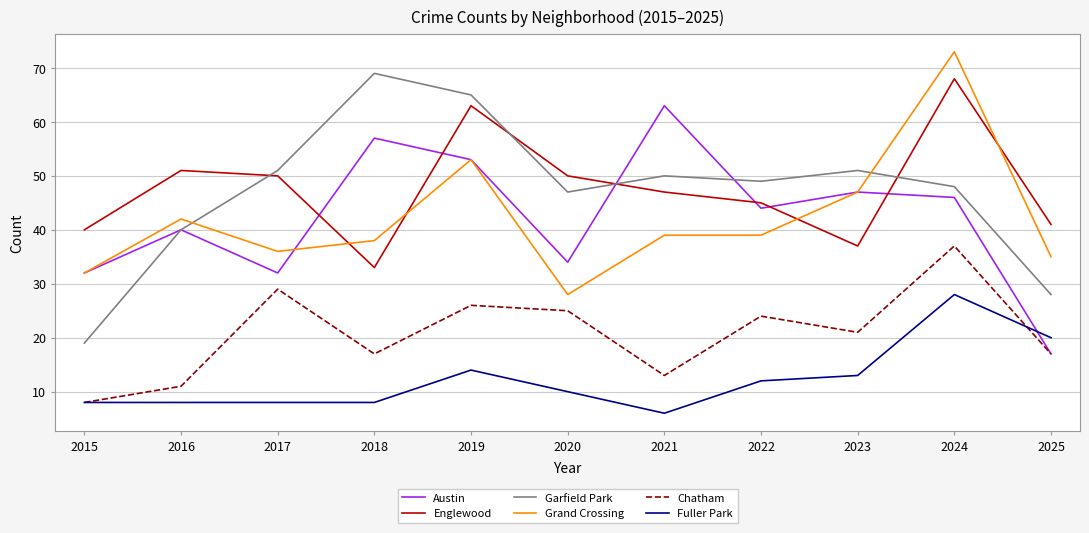

At 2018, list the series in order from smallest to largest.

Fuller Park, Chatham, Englewood, Grand Crossing, Austin, Garfield Park